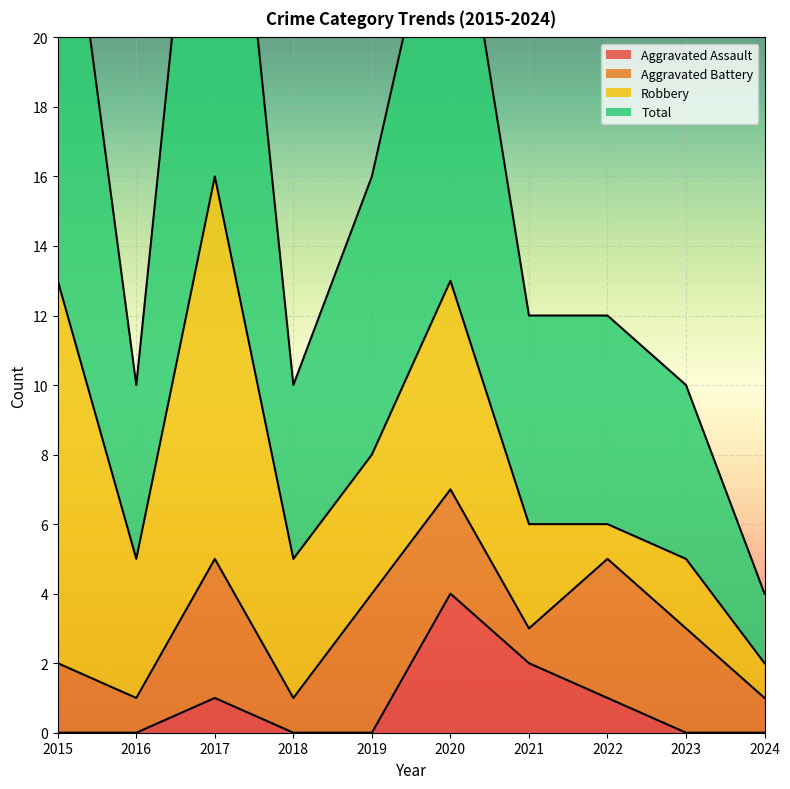

Is it true that Total equals 4 at 2019?

False